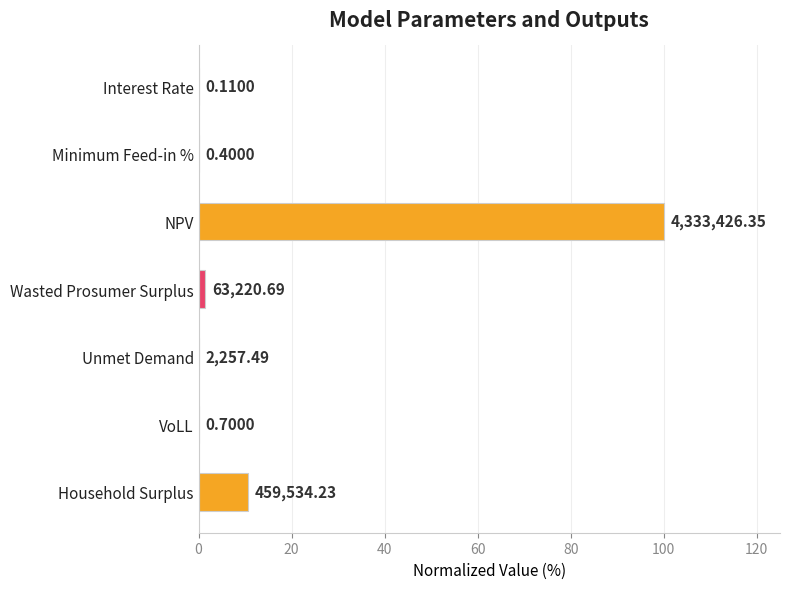

Are the bars grouped side by side (vs. stacked)?

No